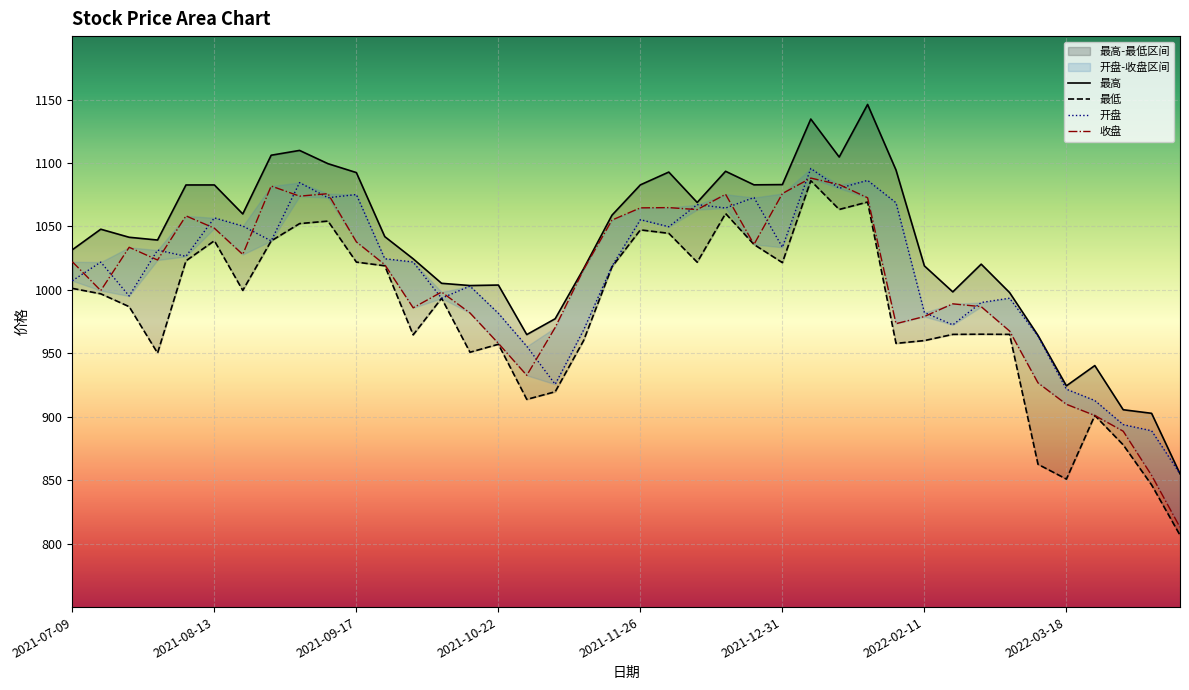

How many lines are shown in the chart?

4